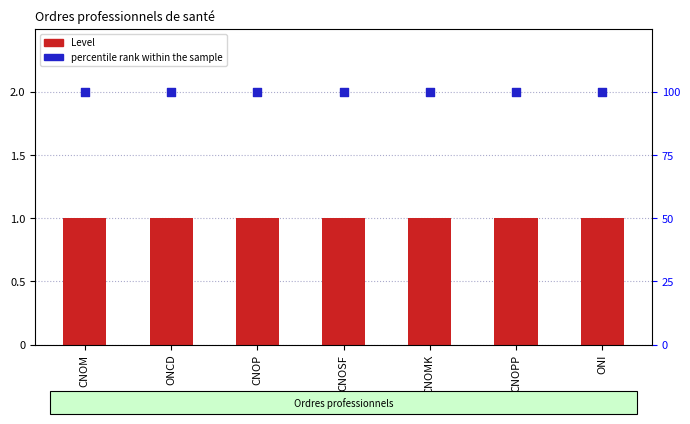

At which category is the sum across all series the highest?

CNOM